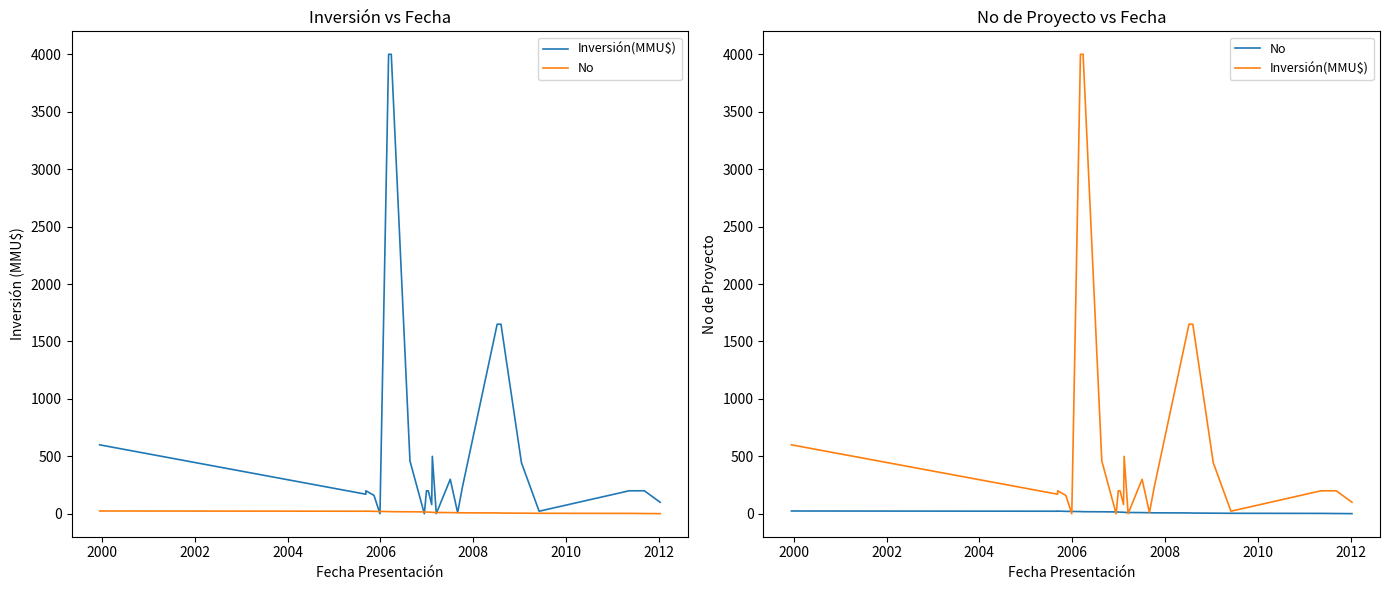

Reading right to left, what are all the values shown in this chart?

Inversión(MMU$): 100	200	200	22	444	1650	1650	234	10	300	1	500	80	200	200	0	460	4000	4000	0	160	200	170	600
No: 1	2	3	4	5	6	7	8	9	10	11	12	13	14	15	16	17	18	19	20	21	23	22	24